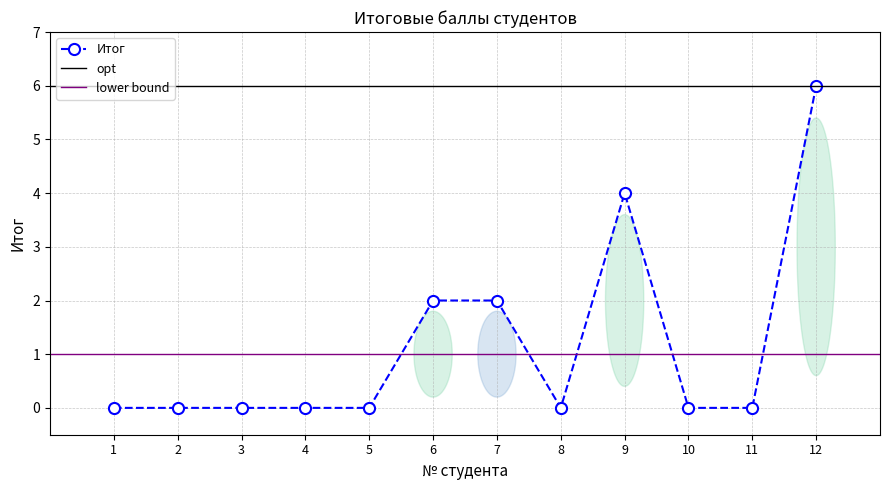

Which label corresponds to the largest value in the chart?

12